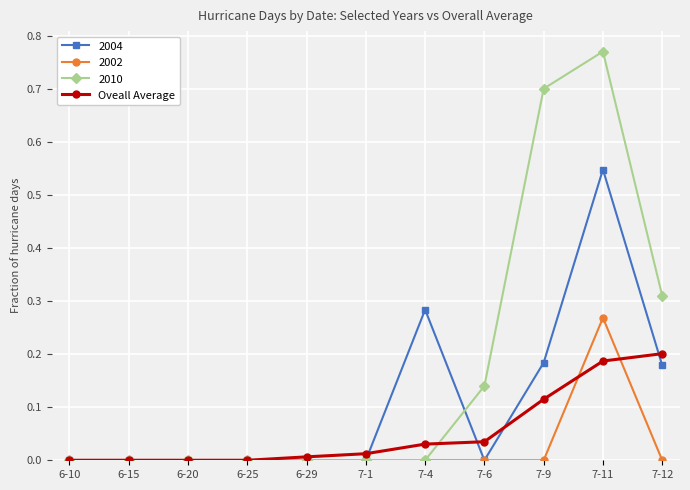

Which series has the largest total across all categories?

2010